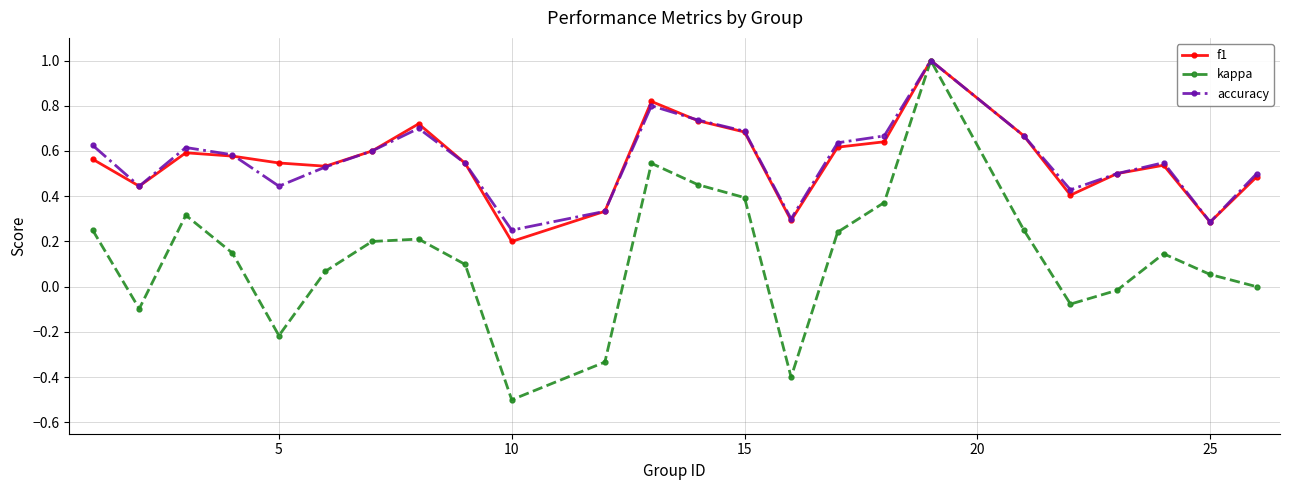

In accuracy, how many points are lower than both neighbors (excluding endpoints)?

6